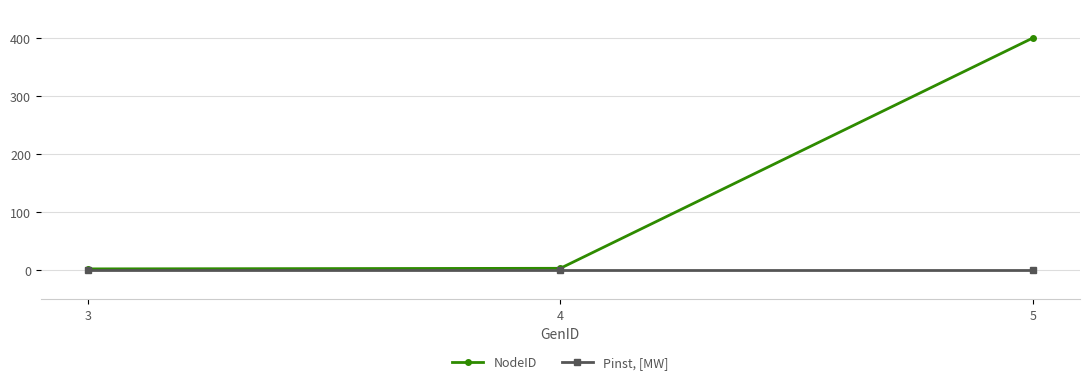

Between 3 and 5, which series saw the biggest shift?

NodeID